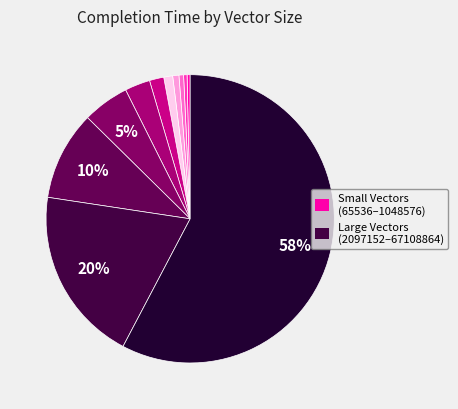

To the nearest percent, what is the average slice percentage?

9%